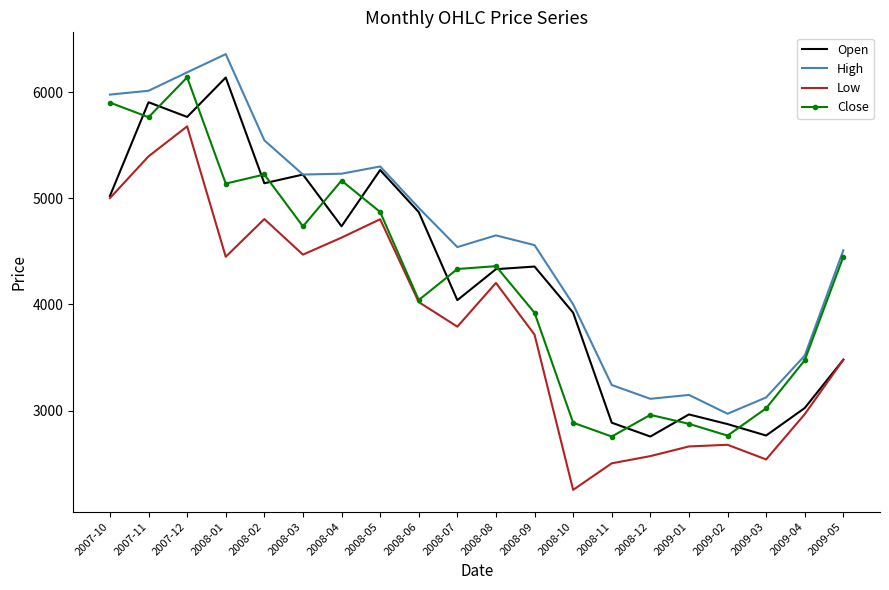

Where is the first local minimum for Open?

2007-12